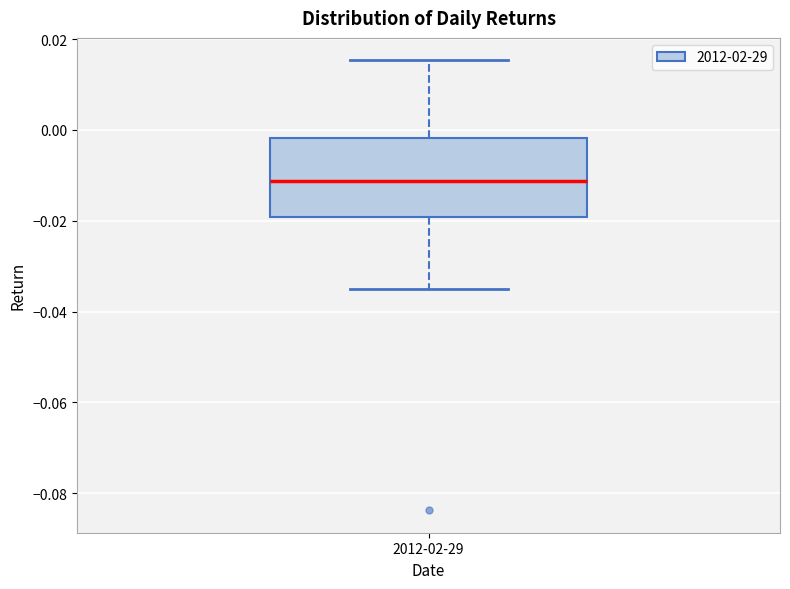

Read this box plot against the y-axis: the position of the median line, the range covered by the box, and the ends of both whiskers. The values are not printed on the chart, so give them approximately, as read against the axis.

median -0.012, box -0.020 to -0.002, whiskers -0.034 to 0.016